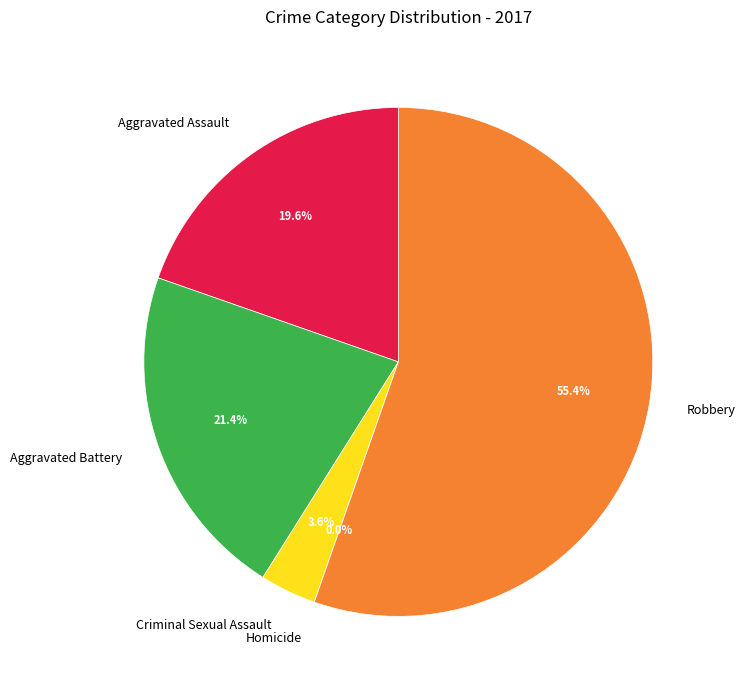

Count the number of slices in the pie.

5